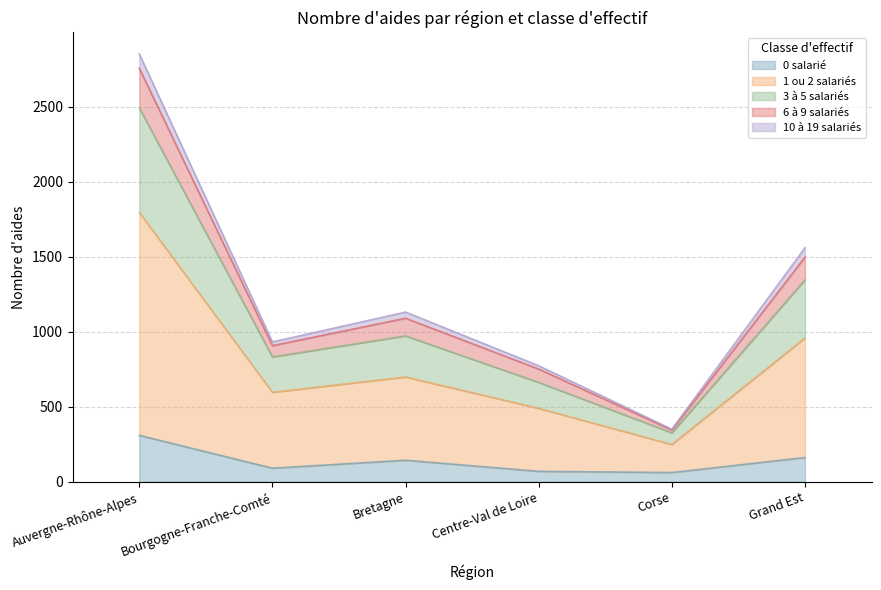

Rank the categories by 1 ou 2 salariés value from lowest to highest.

Corse, Centre-Val de Loire, Bourgogne-Franche-Comté, Bretagne, Grand Est, Auvergne-Rhône-Alpes